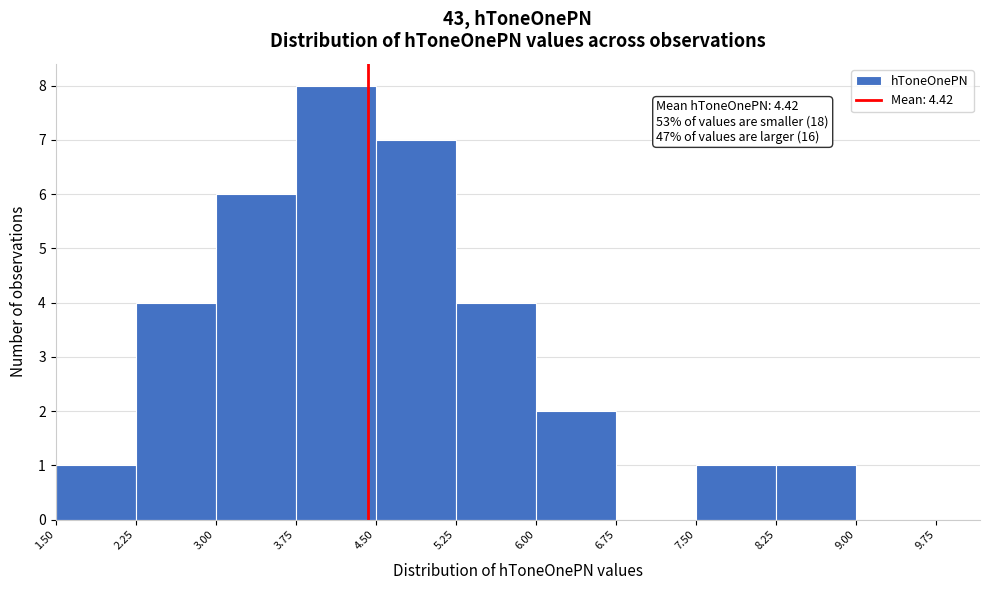

Over which range of the x-axis is the bar tallest?

3.75 to 4.50